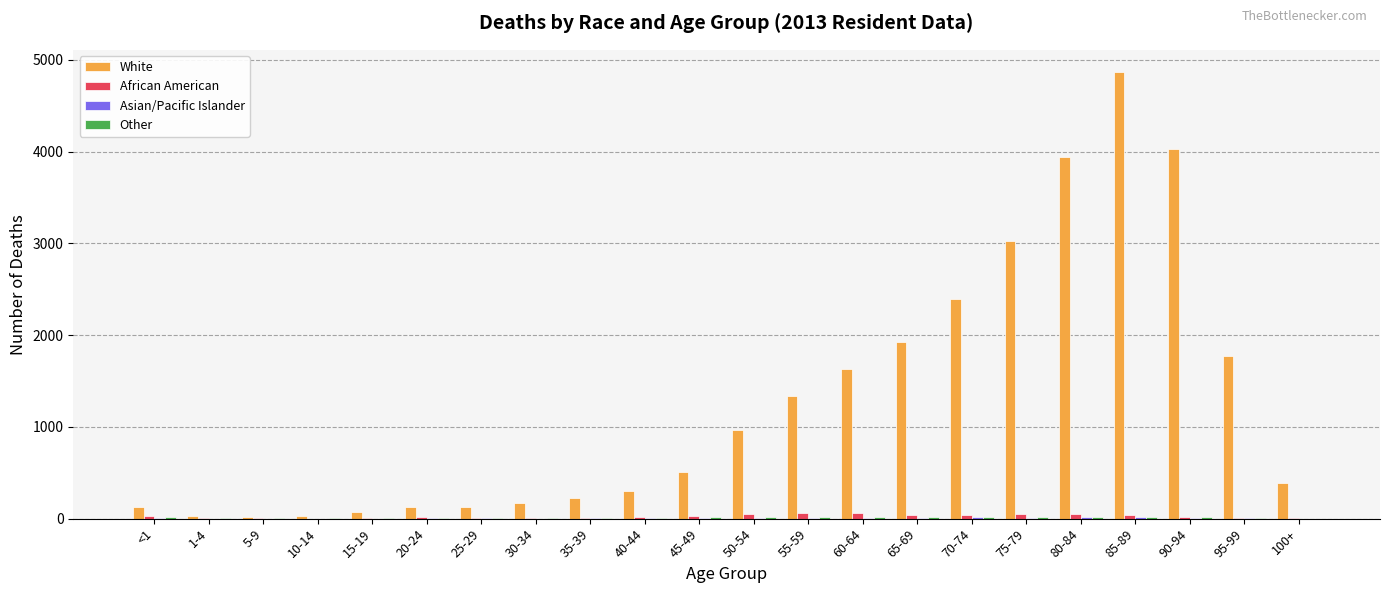

The value of White at 90-94 is 4022. True or false?

True